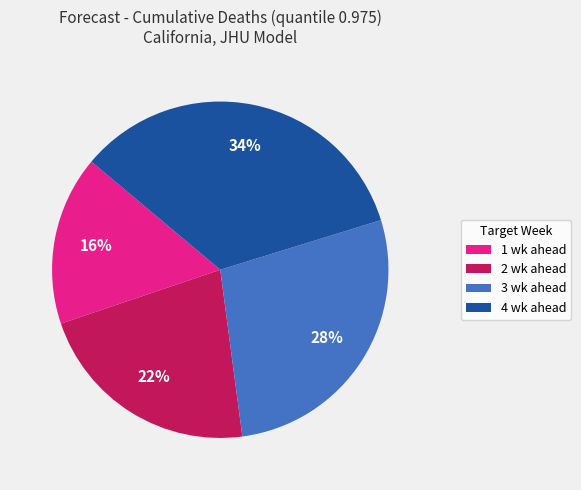

Rank the categories by value from lowest to highest.

1 wk ahead, 2 wk ahead, 3 wk ahead, 4 wk ahead